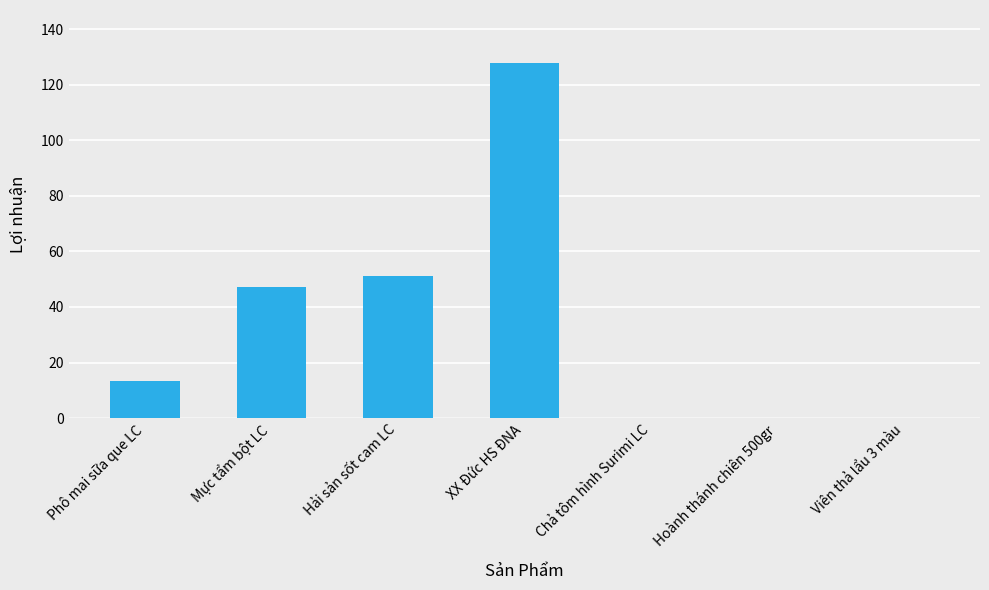

Read the value at XX Đức HS ĐNA.

127.8